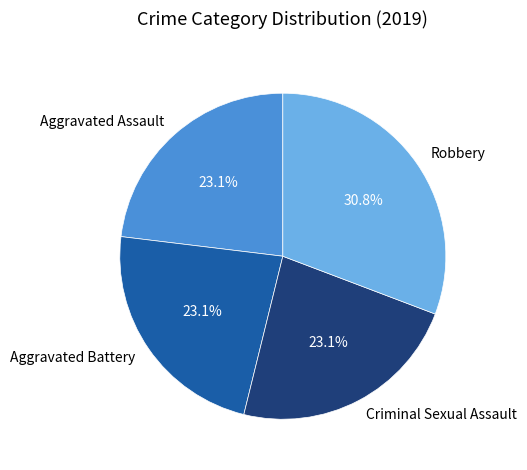

Is Aggravated Assault the majority of the pie?

No